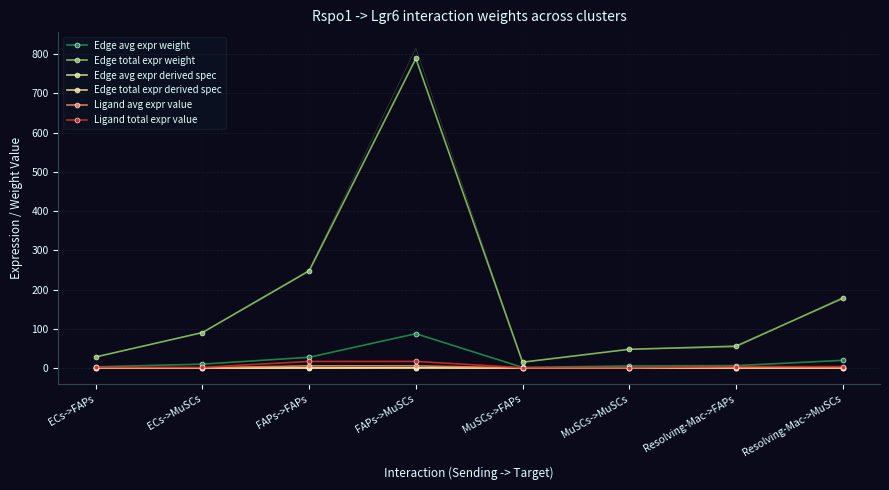

At which label is Edge avg expr weight closest to 44?

FAPs->FAPs